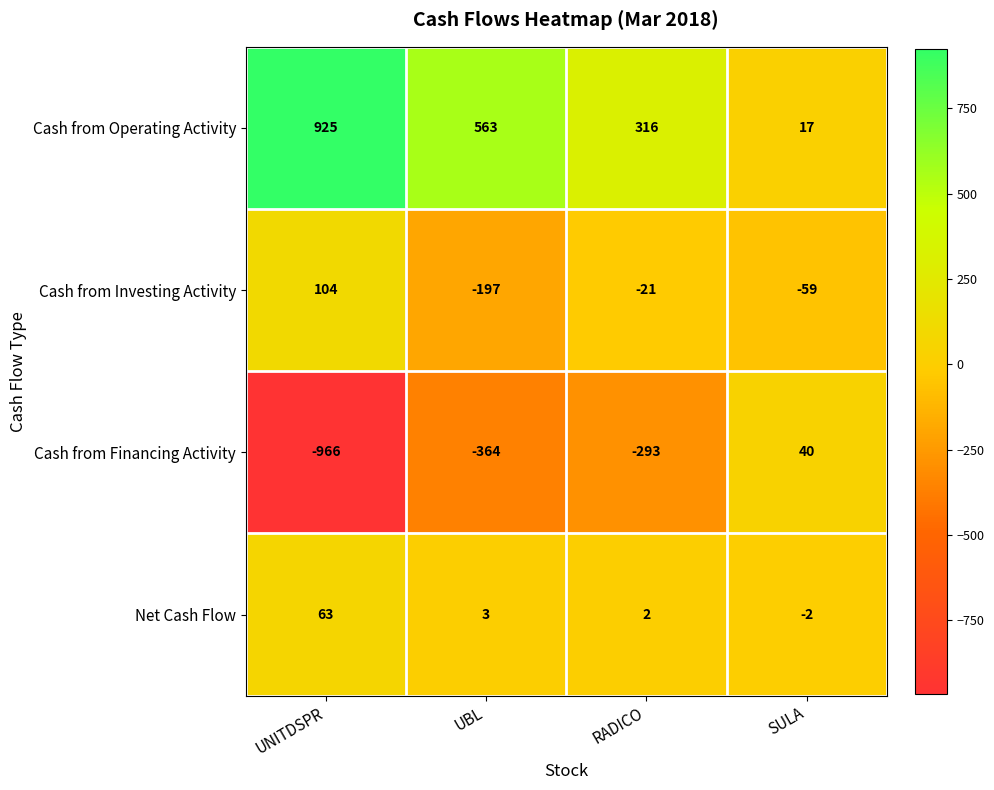

What is the approximate value of Cash from Investing Activity at SULA, to the nearest 10?

-60